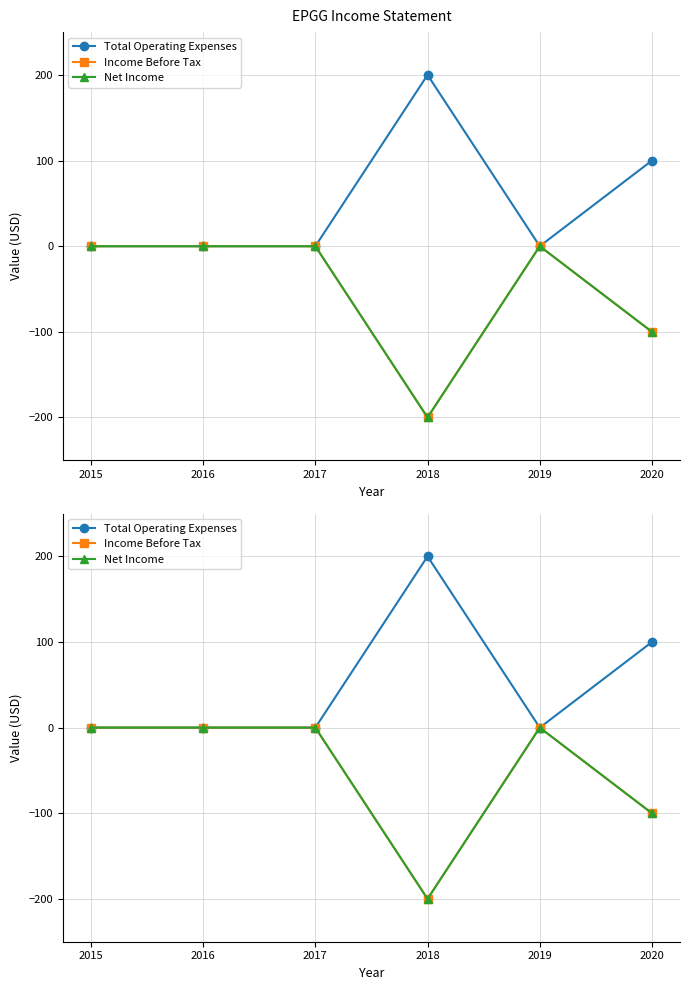

Reading left to right, extract all data points from this chart.

Total Operating Expenses: 2015=0	2016=0	2017=0	2018=200	2019=0	2020=100
Income Before Tax: 2015=0	2016=0	2017=0	2018=-200	2019=0	2020=-100
Net Income: 2015=0	2016=0	2017=0	2018=-200	2019=0	2020=-100